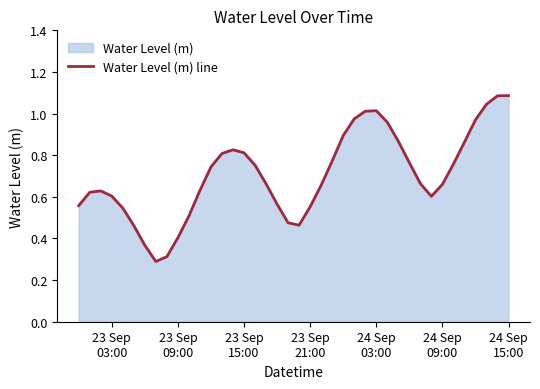

What is the smallest value displayed?

0.3